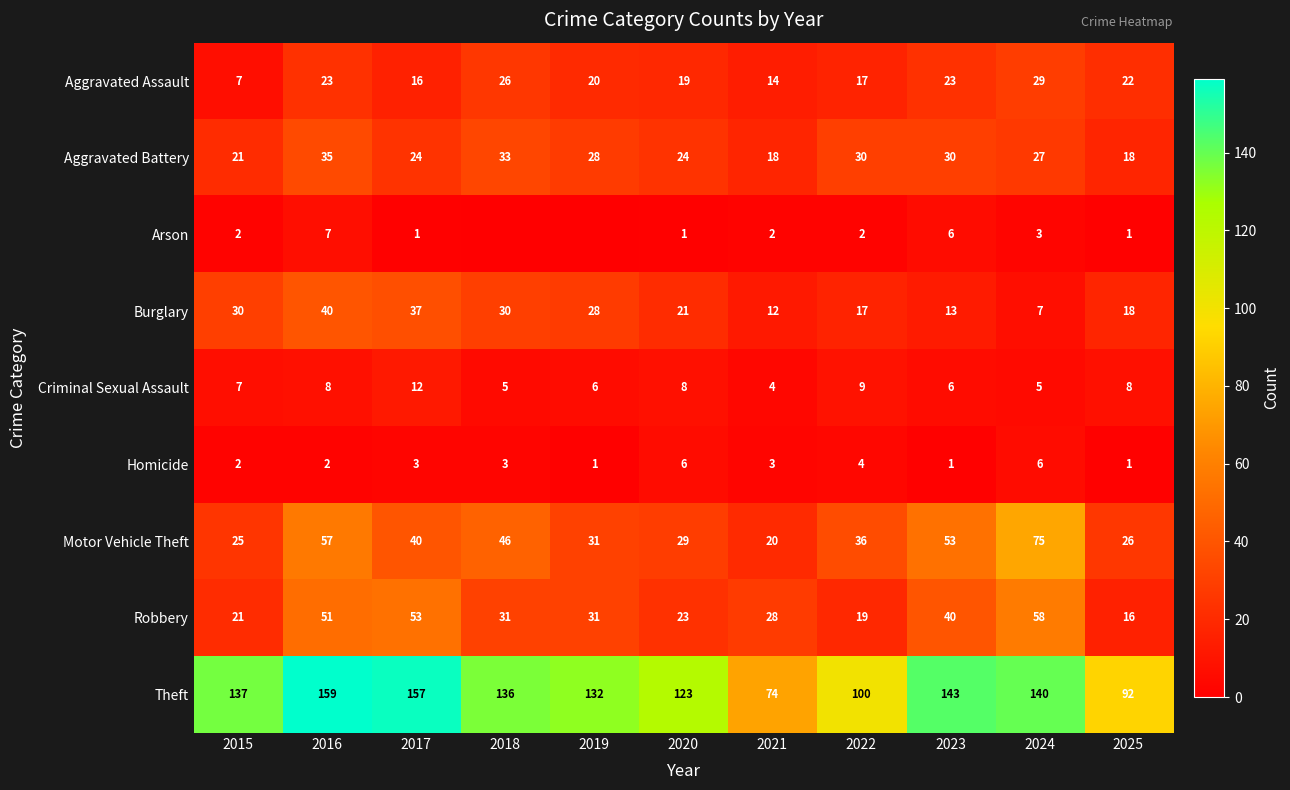

What is the maximum value for Aggravated Assault?

29